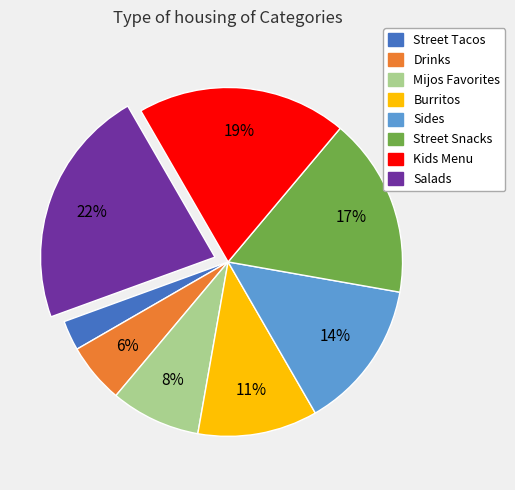

The Salads slice represents 22% of the pie. True or false?

True